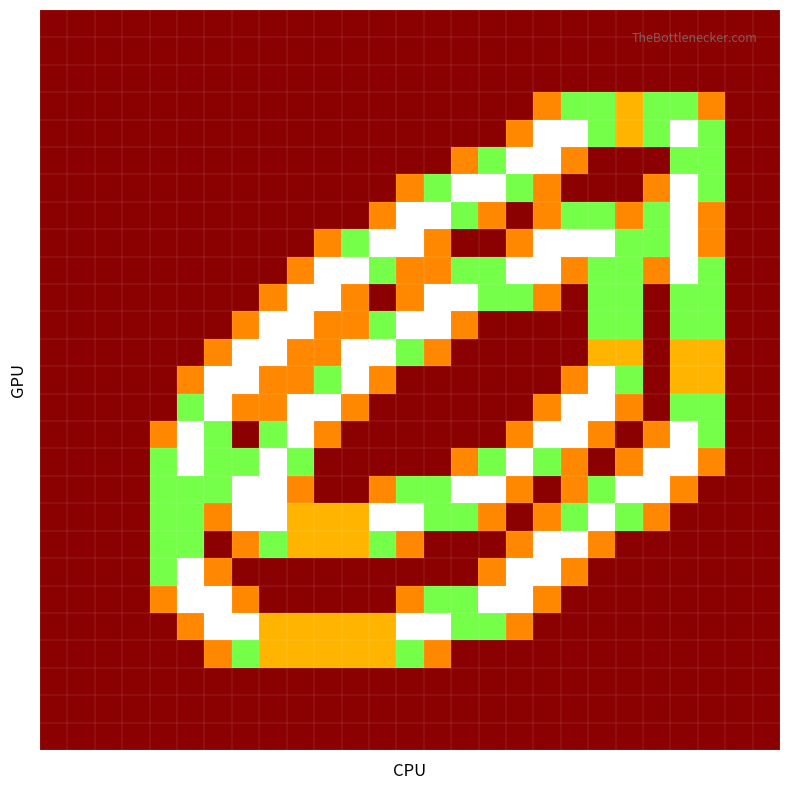

What is the greatest value displayed?

2.0